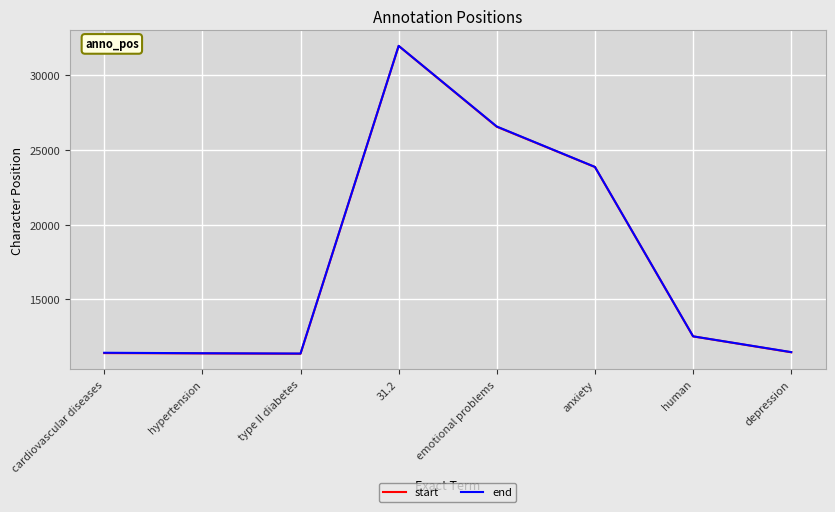

What is the minimum value for end?

11380